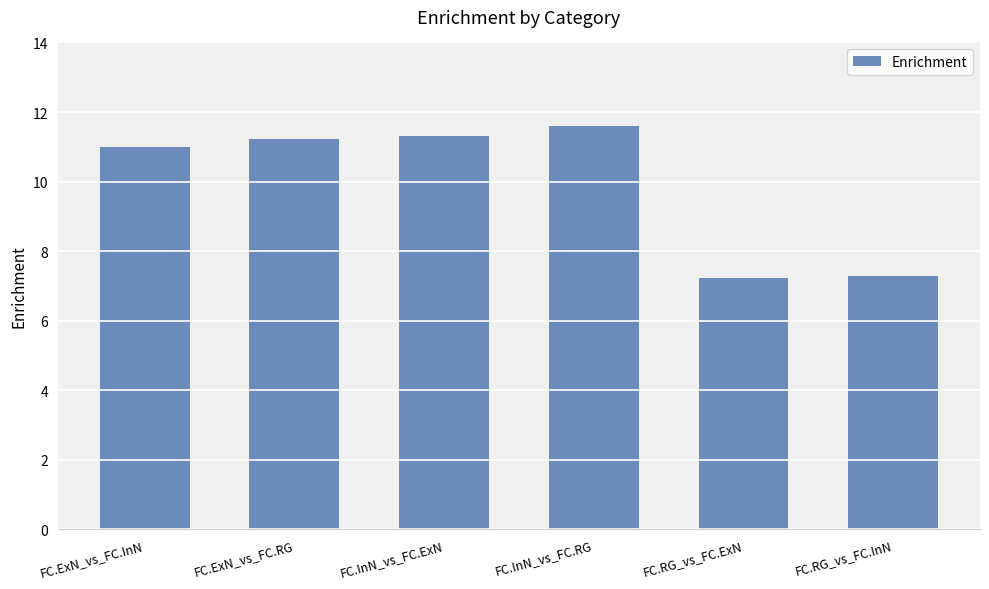

Reading left to right, list all the values displayed in this chart.

11.0	11.2	11.3	11.6	7.2	7.3